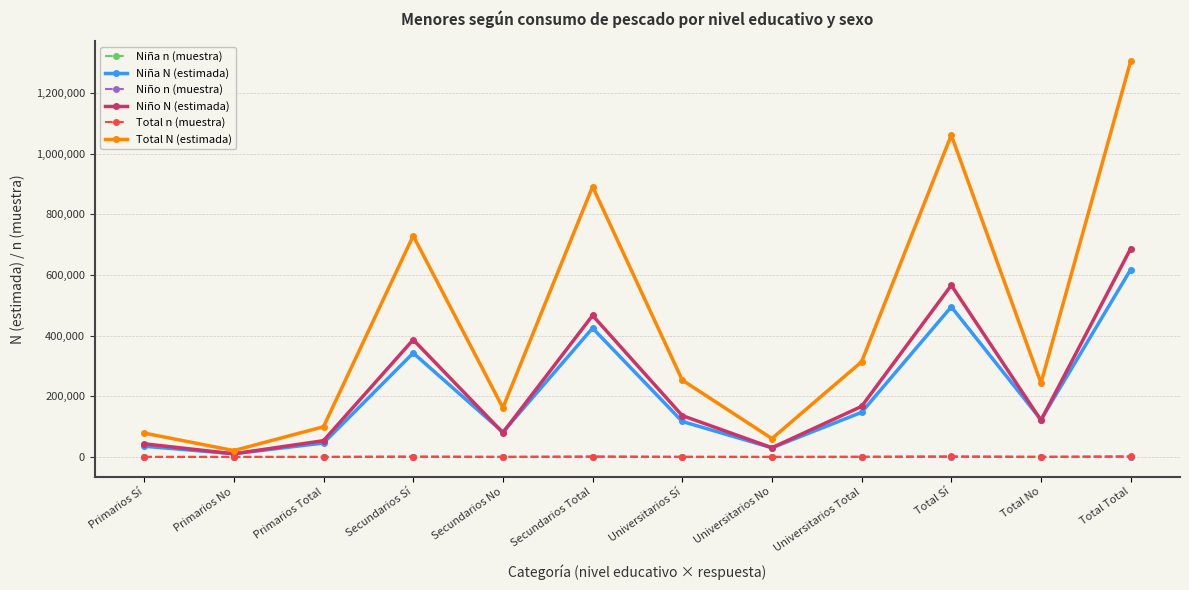

Which series has the largest total across all categories?

Total N (estimada)